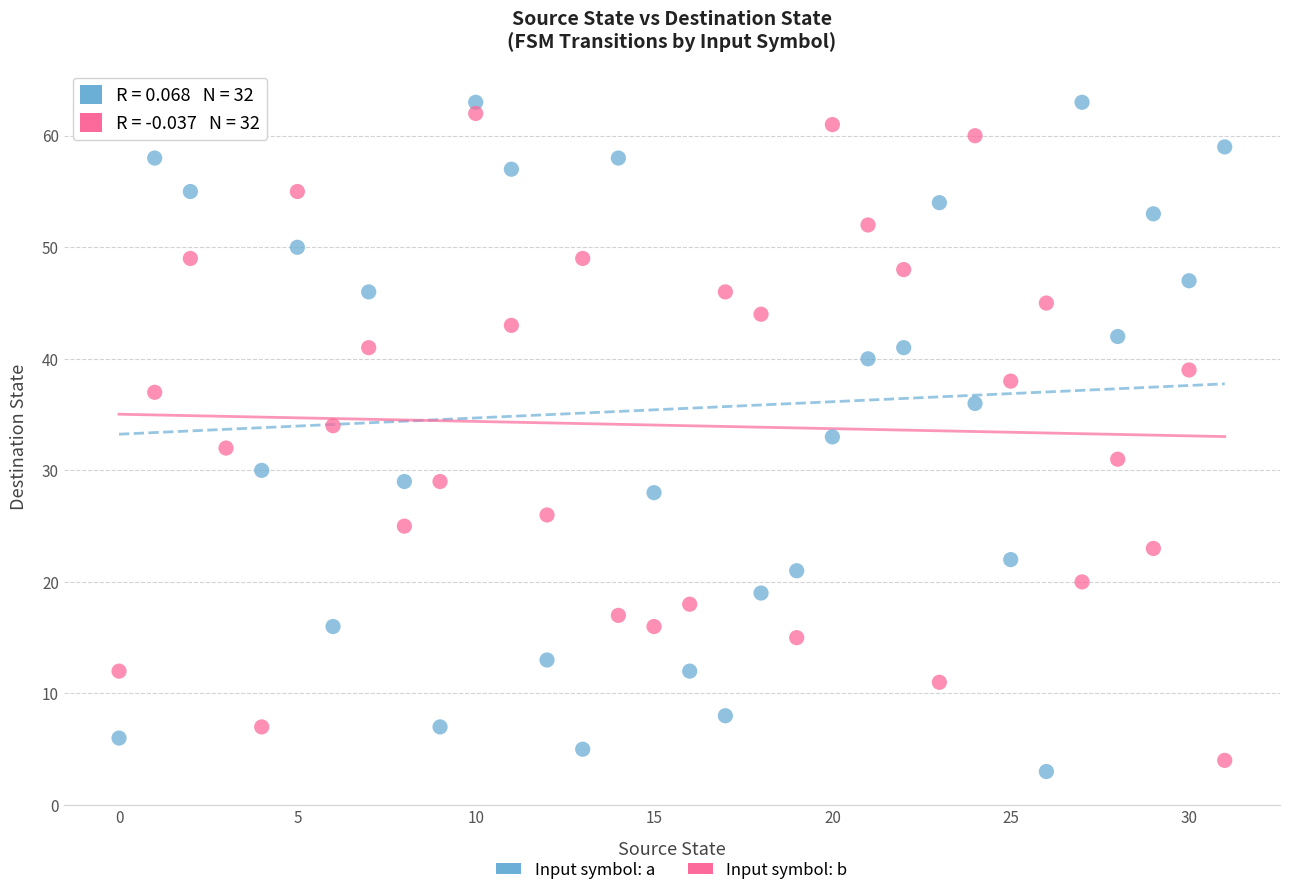

Across all data points, what is the range of Y values (max minus min)?

60